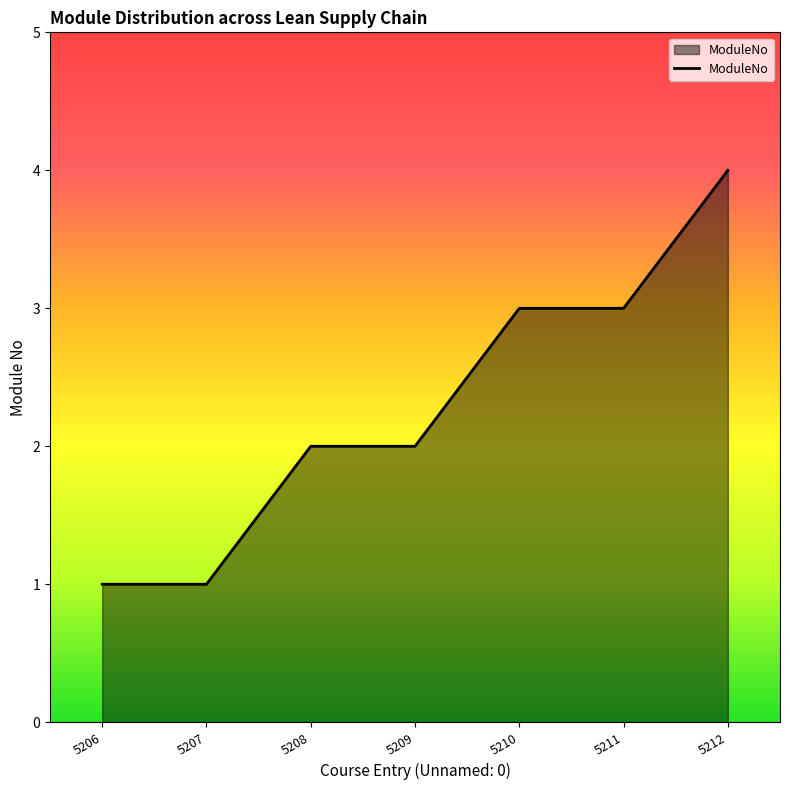

True or false: the data shows 3 at 5208.

False